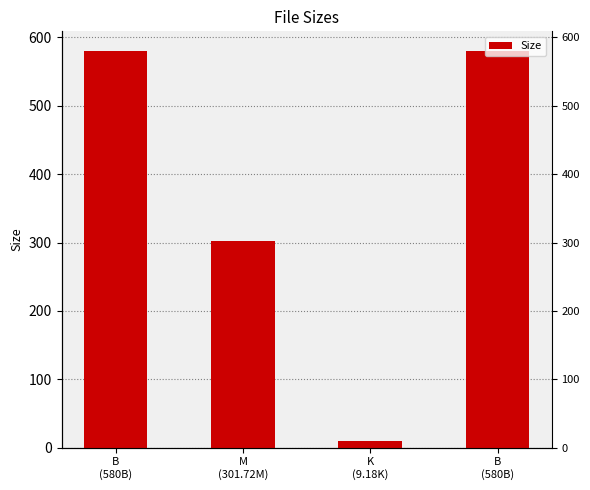

Reading left to right, what are all the values shown in this chart?

580.0	301.7	9.2	580.0